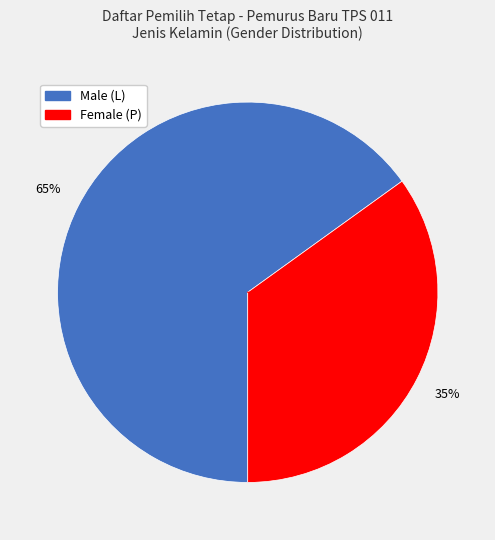

To the nearest percent, what is the difference between the largest and smallest slice percentages?

30%